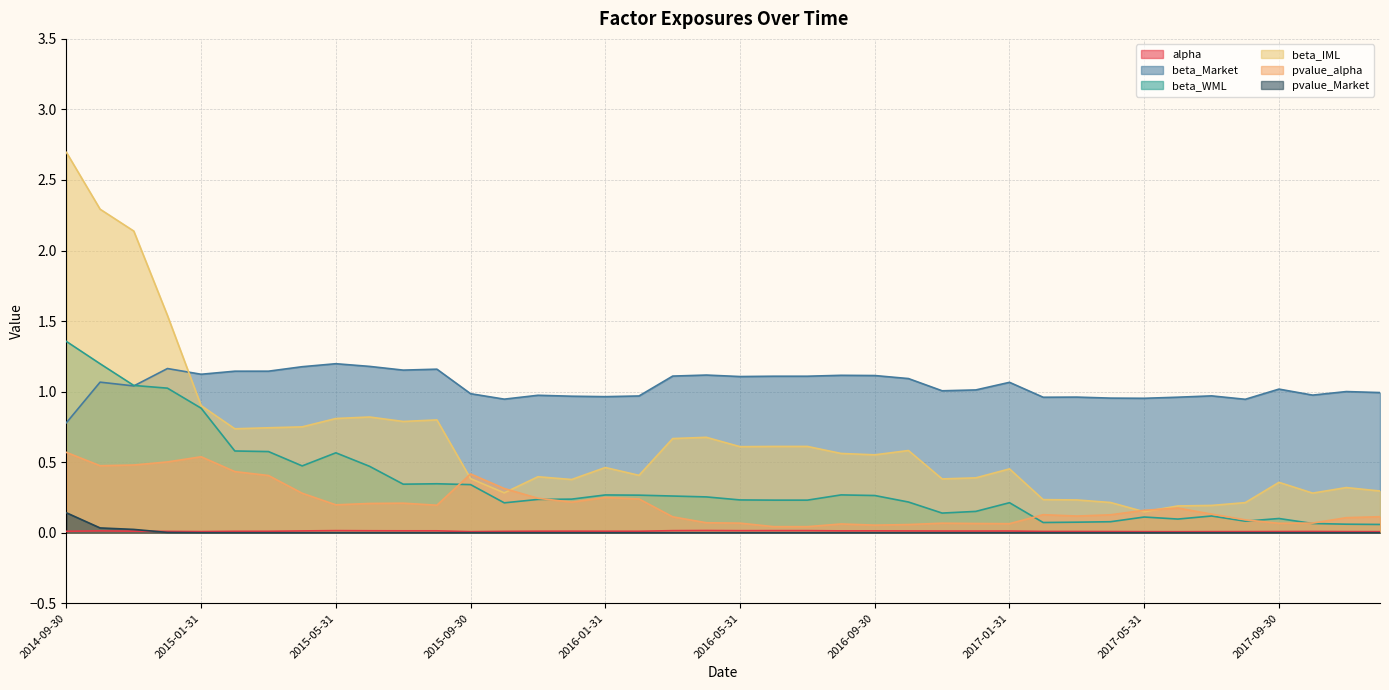

Rank the categories by beta_WML value from lowest to highest.

2017-12-31, 2017-11-30, 2017-10-31, 2017-02-28, 2017-03-31, 2017-04-30, 2017-08-31, 2017-06-30, 2017-09-30, 2017-05-31, 2017-07-31, 2016-11-30, 2016-12-31, 2015-10-31, 2017-01-31, 2016-10-31, 2016-06-30, 2016-07-31, 2016-05-31, 2015-11-30, 2015-12-31, 2016-04-30, 2016-03-31, 2016-09-30, 2016-02-29, 2016-01-31, 2016-08-31, 2015-09-30, 2015-07-31, 2015-08-31, 2015-06-30, 2015-04-30, 2015-05-31, 2015-03-31, 2015-02-28, 2015-01-31, 2014-12-31, 2014-11-30, 2014-10-31, 2014-09-30